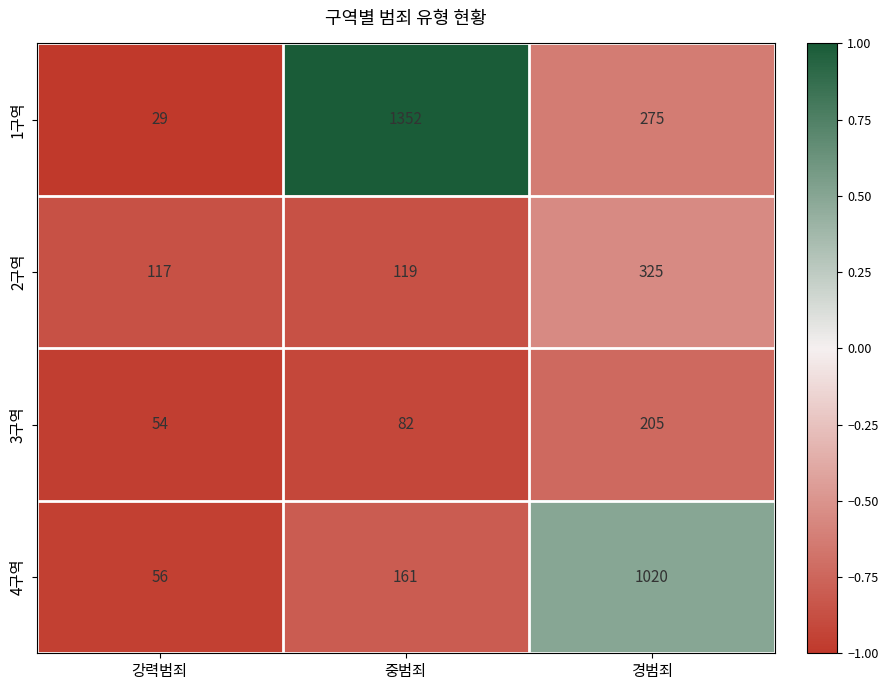

What is the spread (max minus min) of values at 경범죄?

815